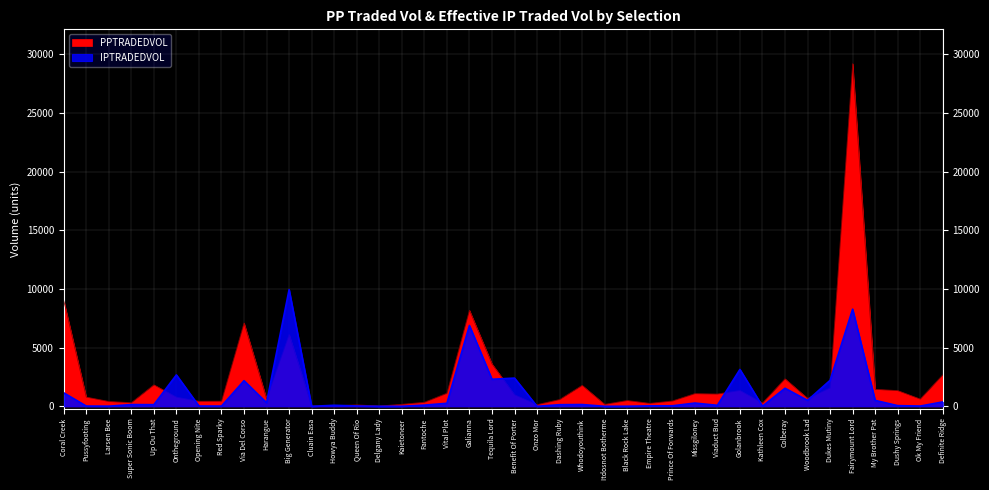

What is the label of the 3rd point from the left?

Larsen Bee